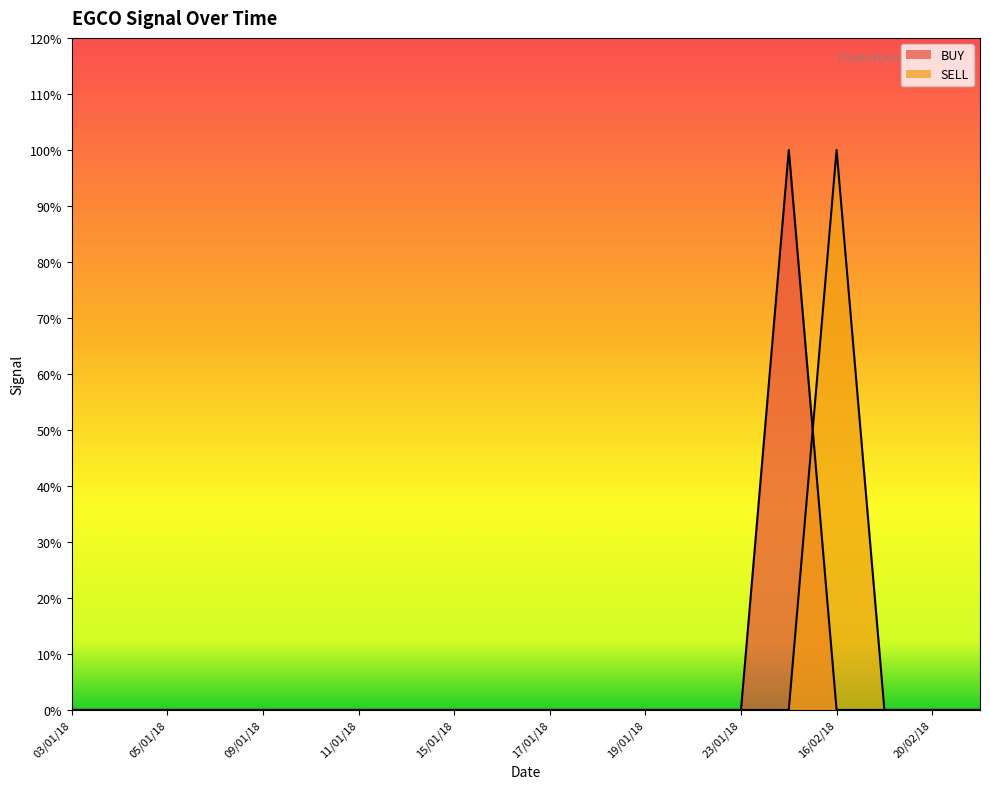

At 10/01/18, list the series in order from largest to smallest.

BUY, SELL